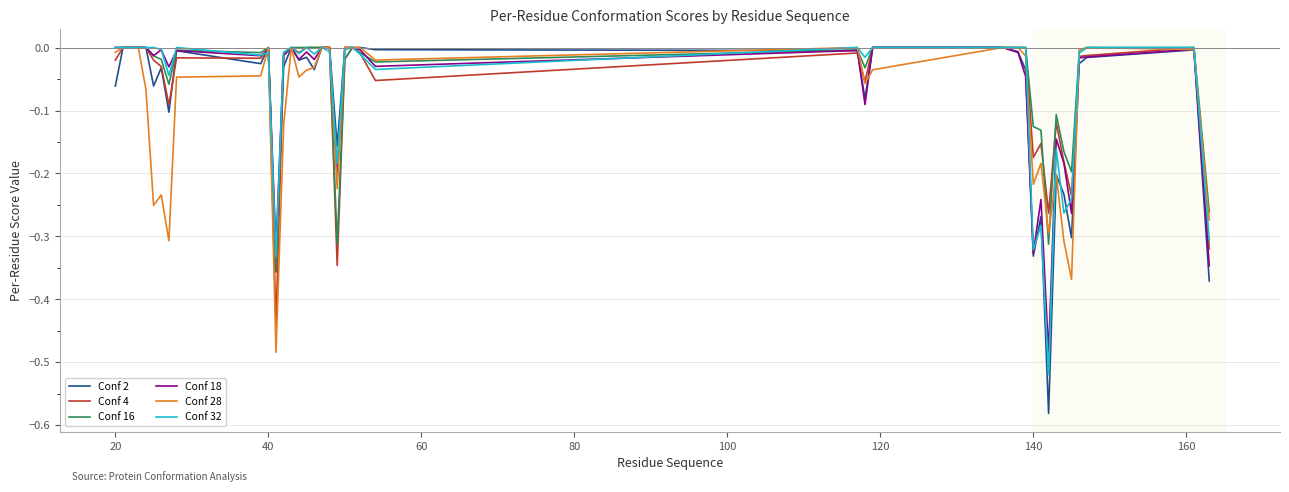

Which series has the largest range (max minus min)?

Conf 2